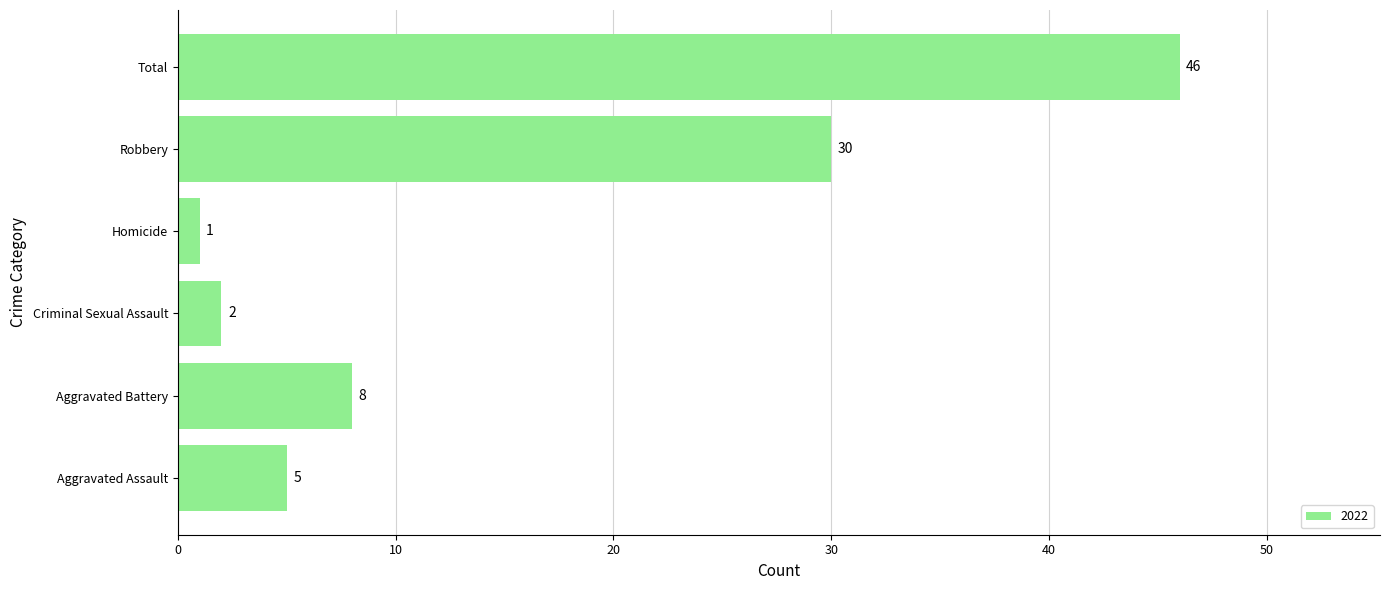

List the labels in order of value, largest first.

Total, Robbery, Aggravated Battery, Aggravated Assault, Criminal Sexual Assault, Homicide